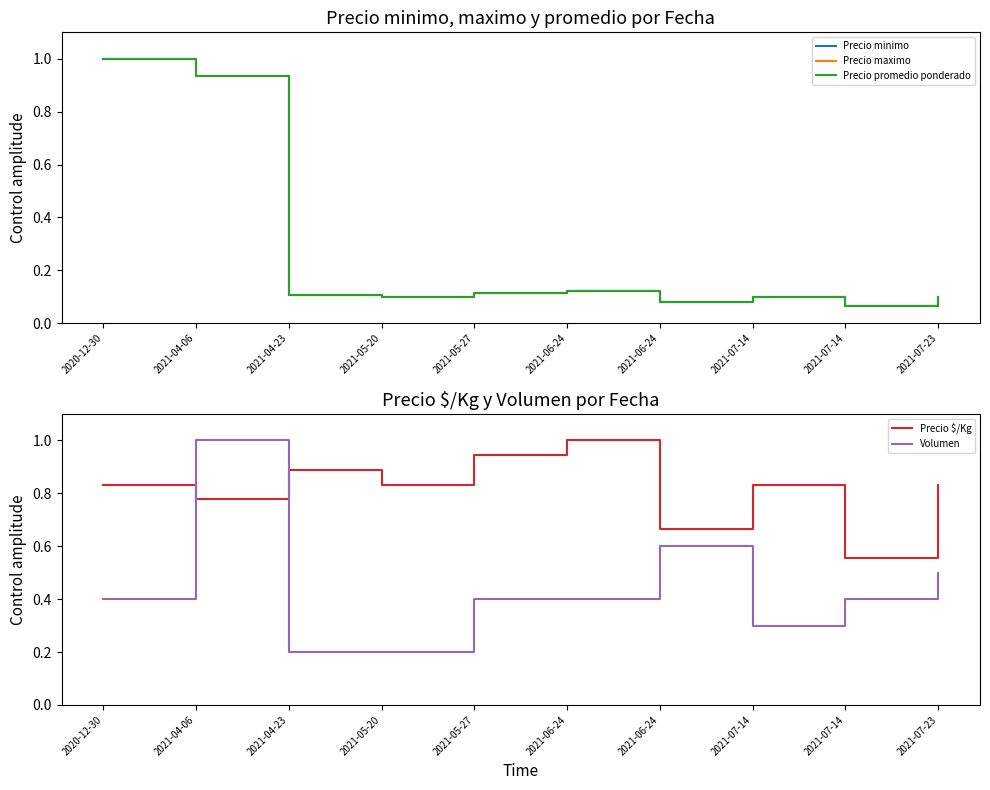

Between which two adjacent categories do Volumen and Precio maximo first intersect?

2020-12-30 and 2021-04-06